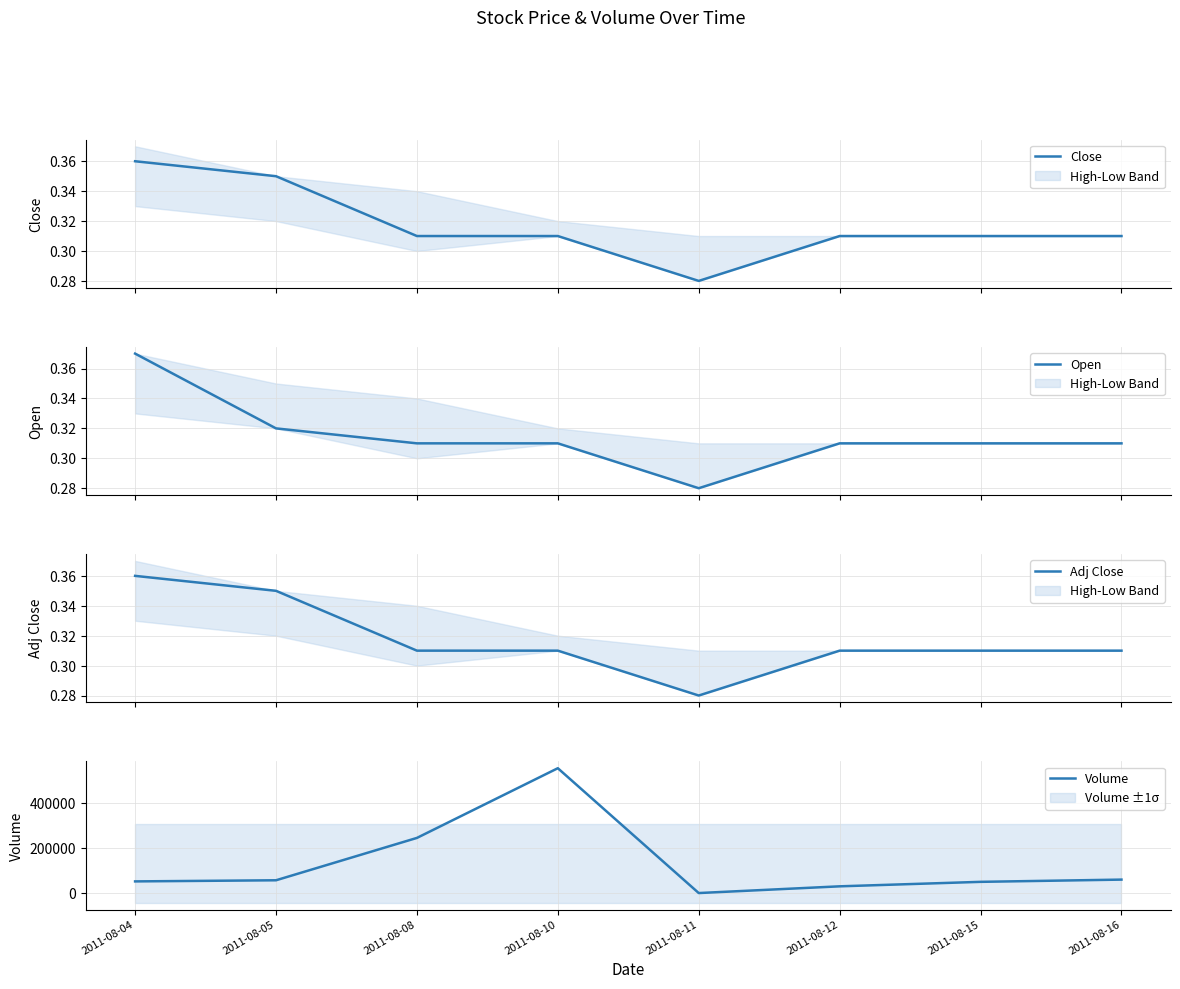

Which series has the largest total across all categories?

Volume